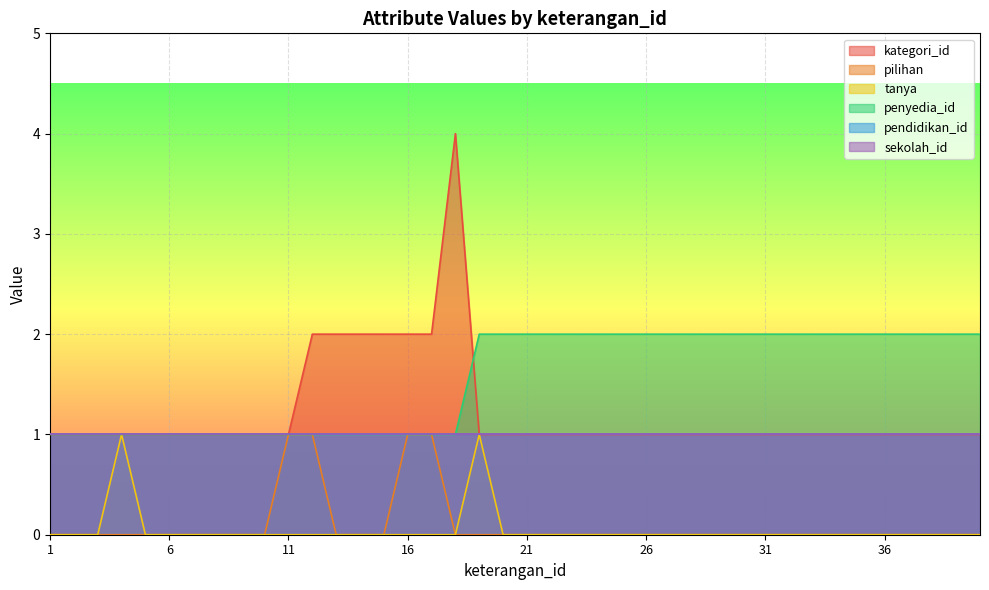

What is the sum of all pilihan values?

4